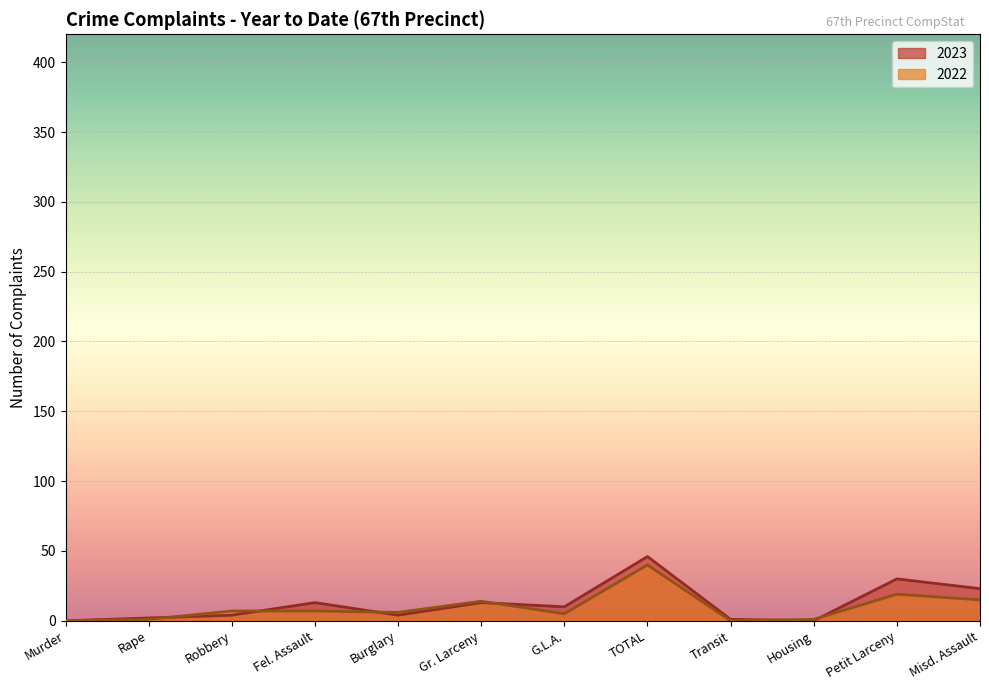

How many data points in 2023 are above 10?

5